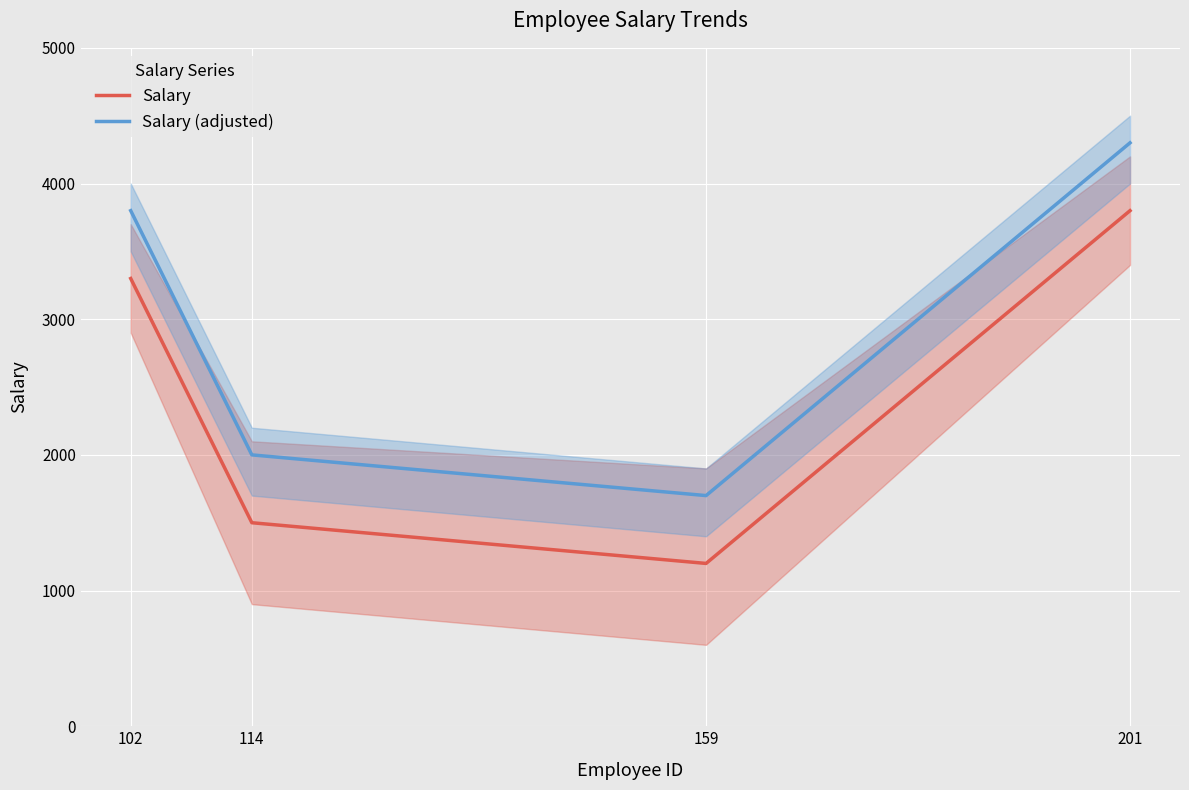

How many distinct data groups are displayed?

2